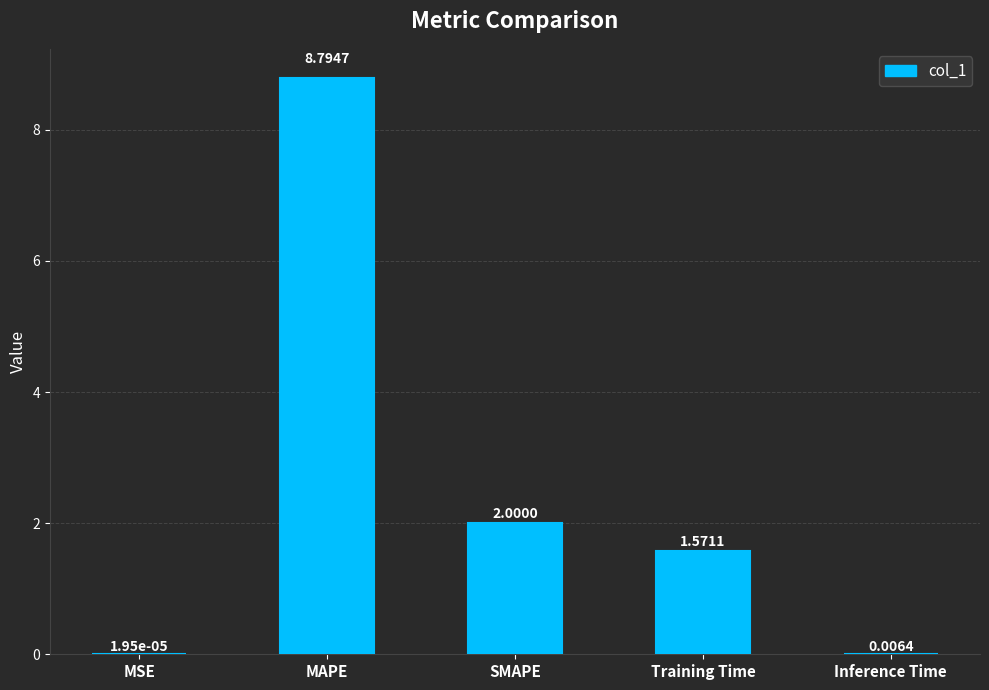

Is it true that the value at Training Time is 1.1?

False